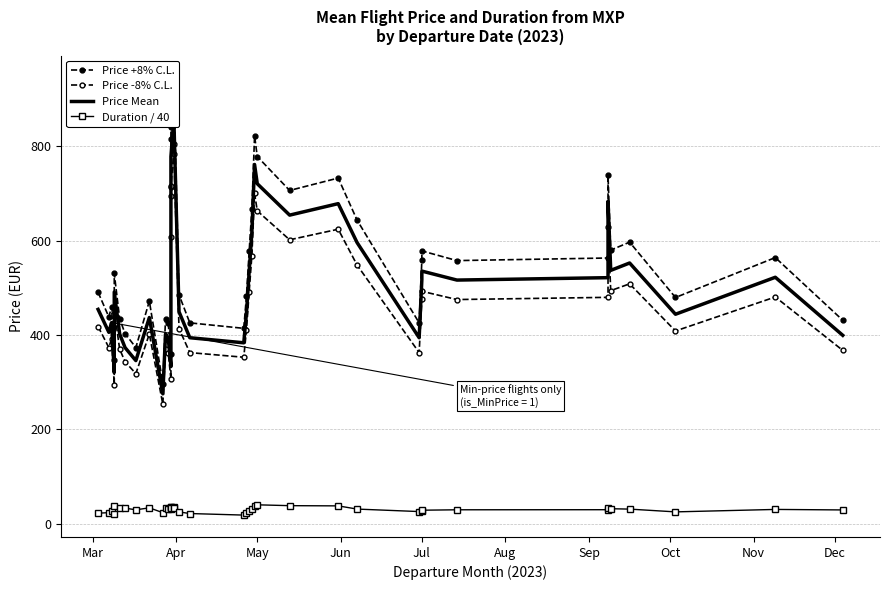

What is the maximum value for Duration / 40?

39.6